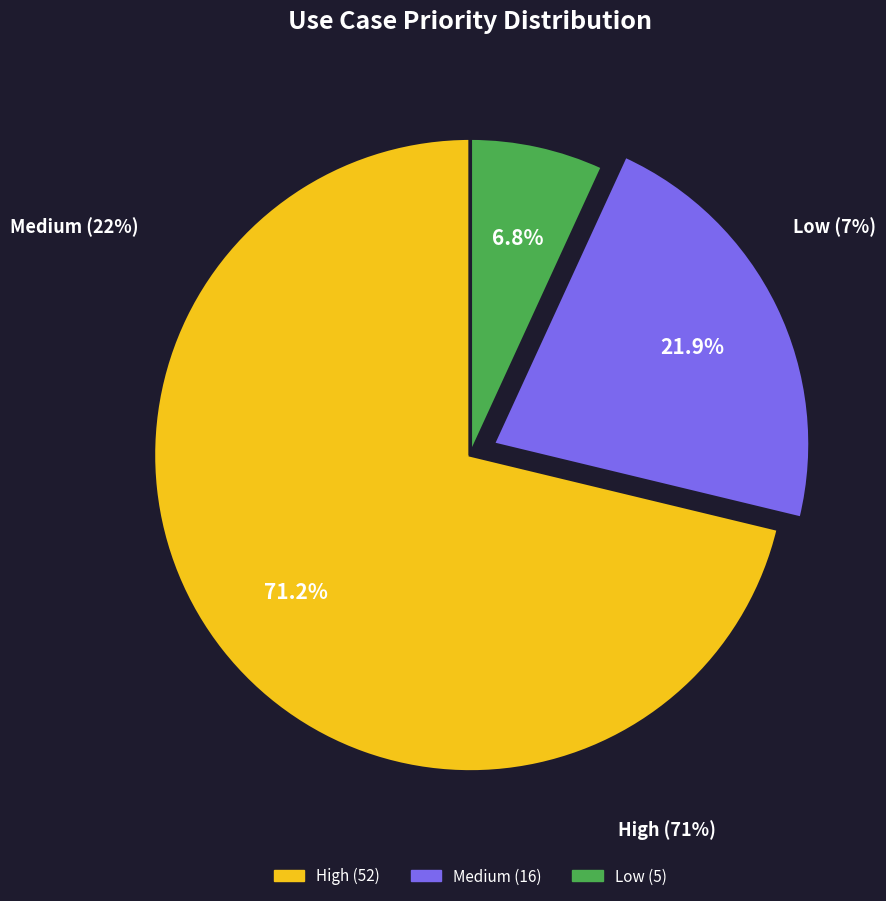

What is the change in value from High to Low?

-47